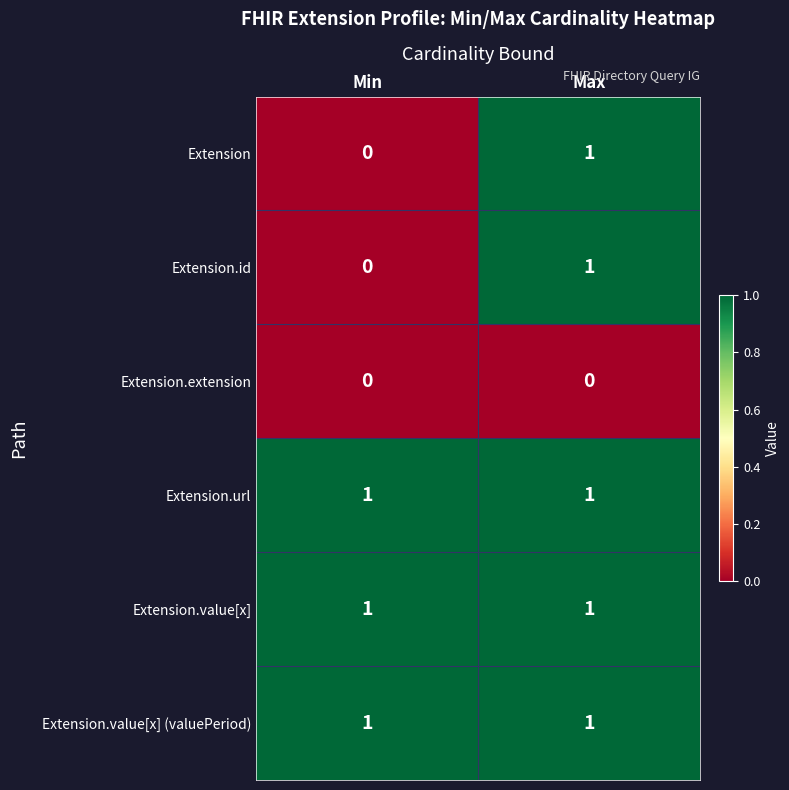

The value of Extension.id at Max is 1. True or false?

True